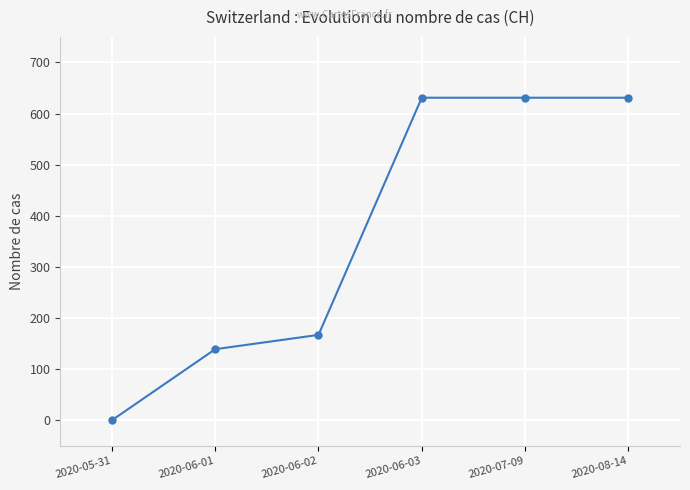

Does the chart display data point markers on the line(s)?

Yes